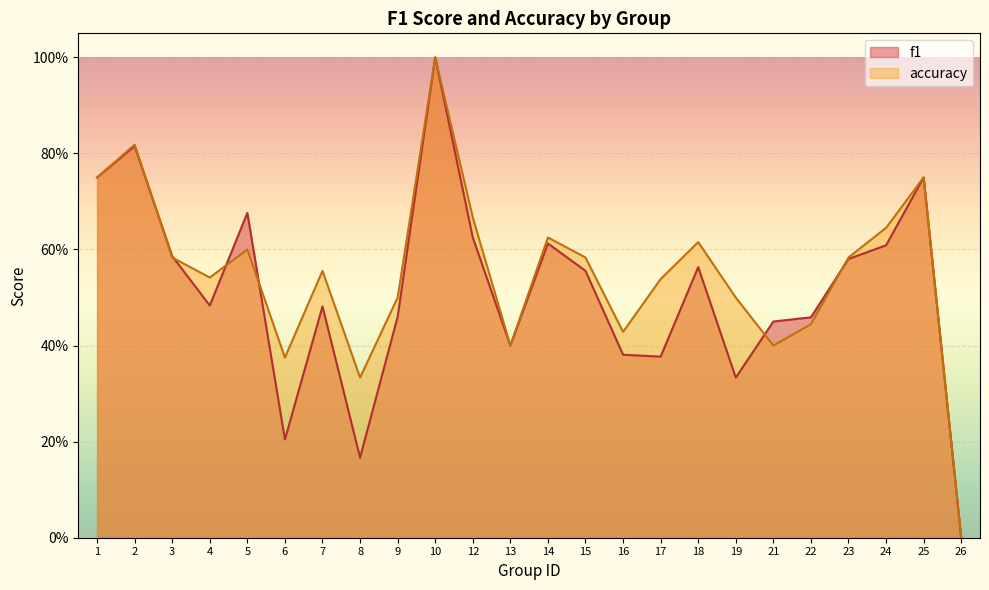

What is the difference between the second highest and minimum values in the f1 series?

0.8